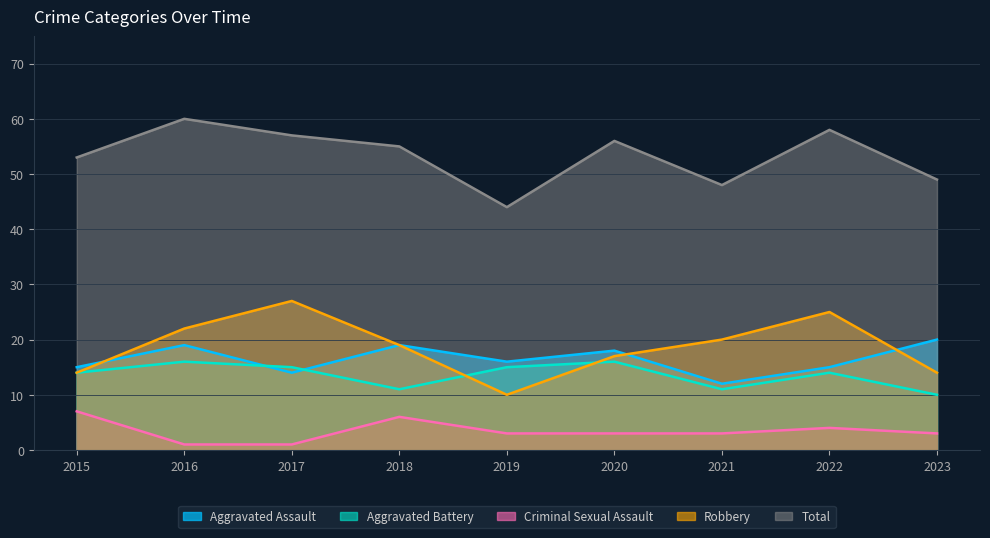

What is the value of the Criminal Sexual Assault point at the 5th from the left?

3